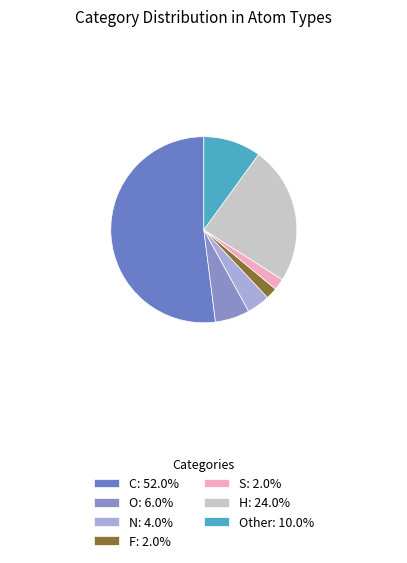

Which category has the smallest portion of the pie?

F